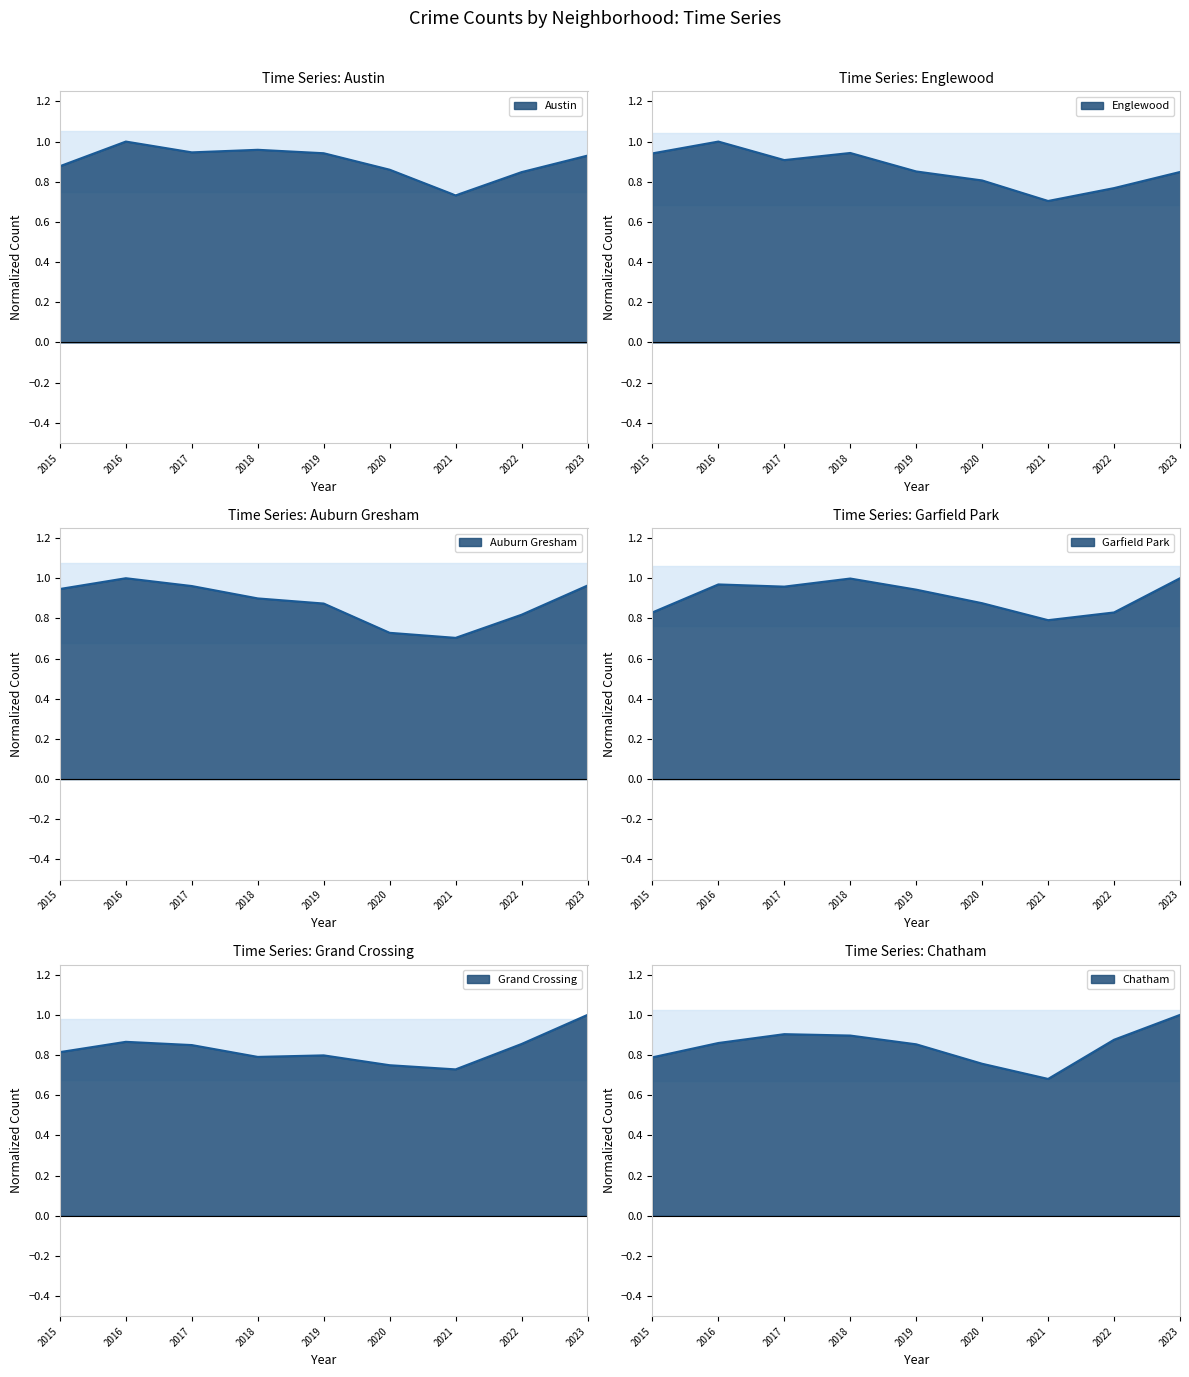

What is the value of the Chatham point at the 6th from the left?

0.8